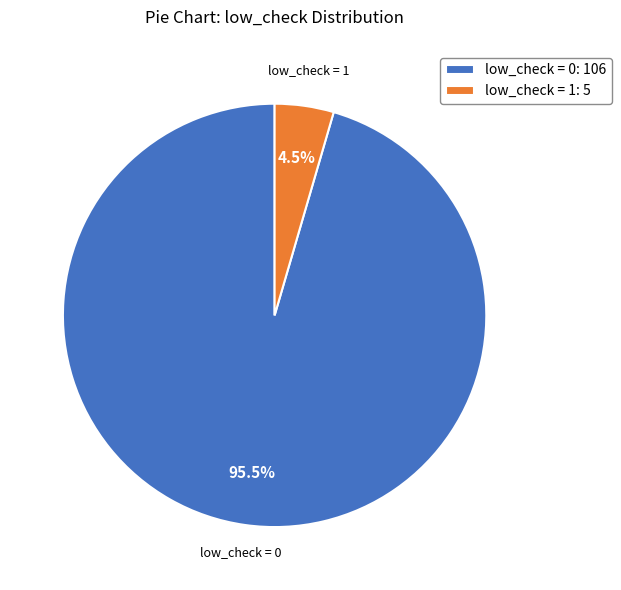

How many slices are in this pie chart?

2